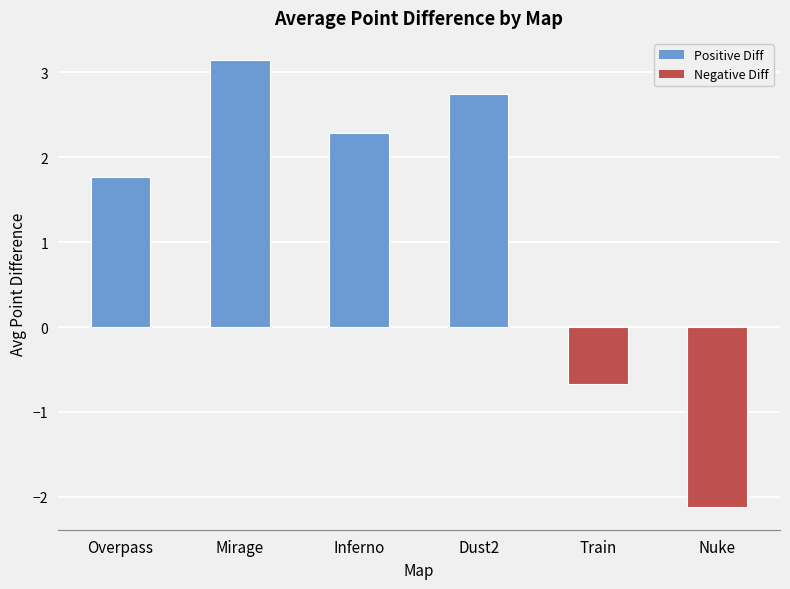

What is the label of the 5th bar from the right?

Mirage